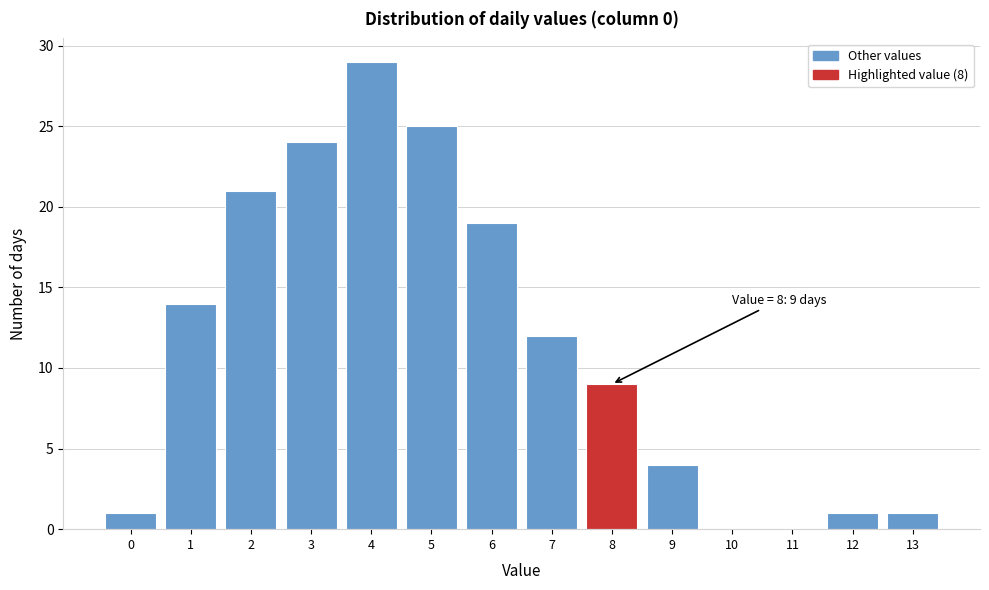

Reading right to left, transcribe all the data shown in this chart.

13=1	12=1	11=0	10=0	9=4	8=9	7=12	6=19	5=25	4=29	3=24	2=21	1=14	0=1